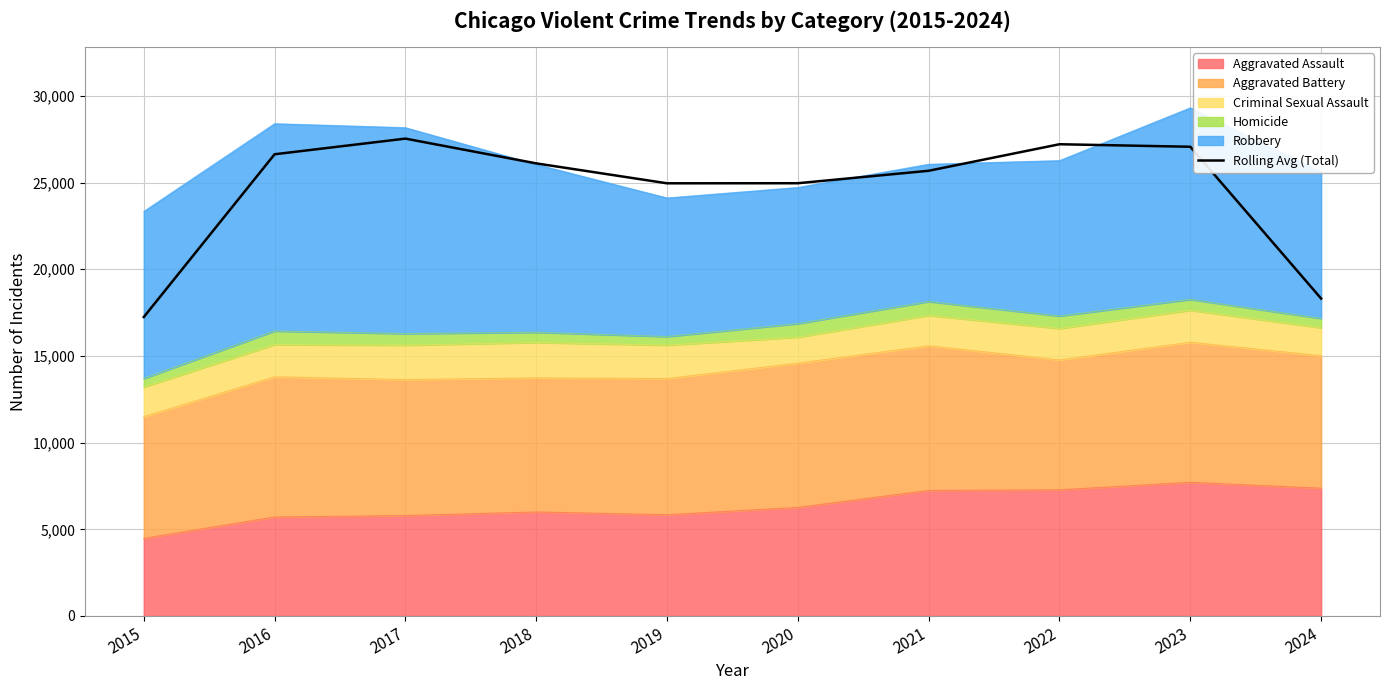

What is the average value?

24573.0